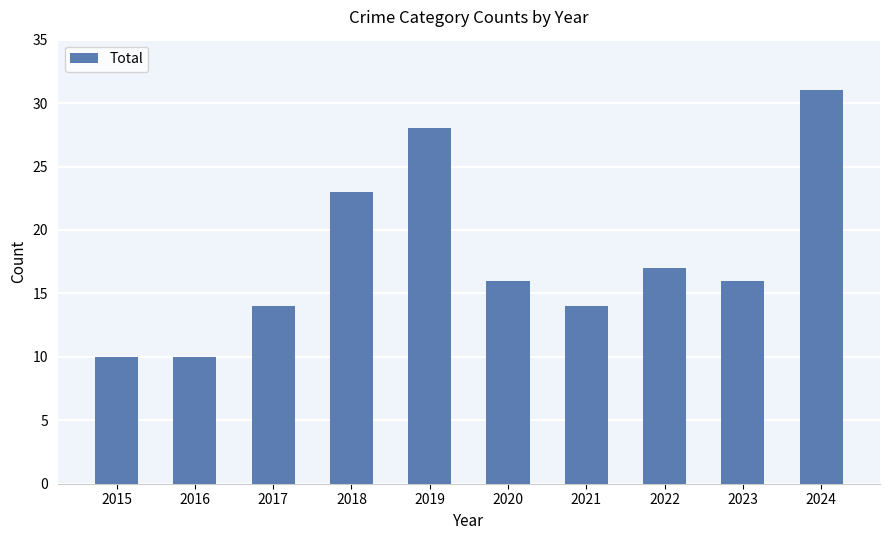

Count the number of categories in the chart.

10